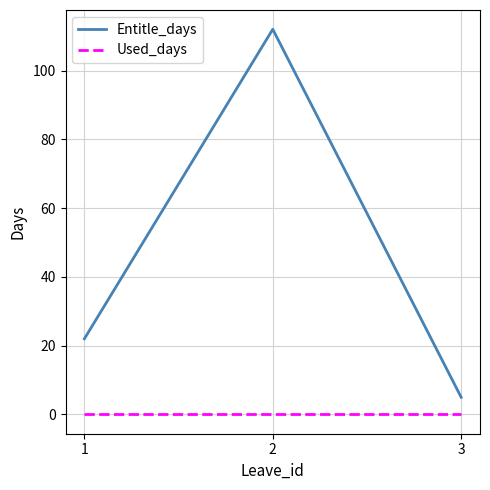

Does the chart have visible grid lines?

Yes